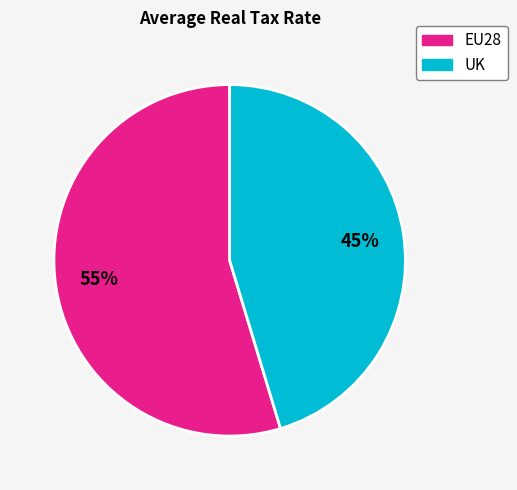

Which slice is the smallest?

UK